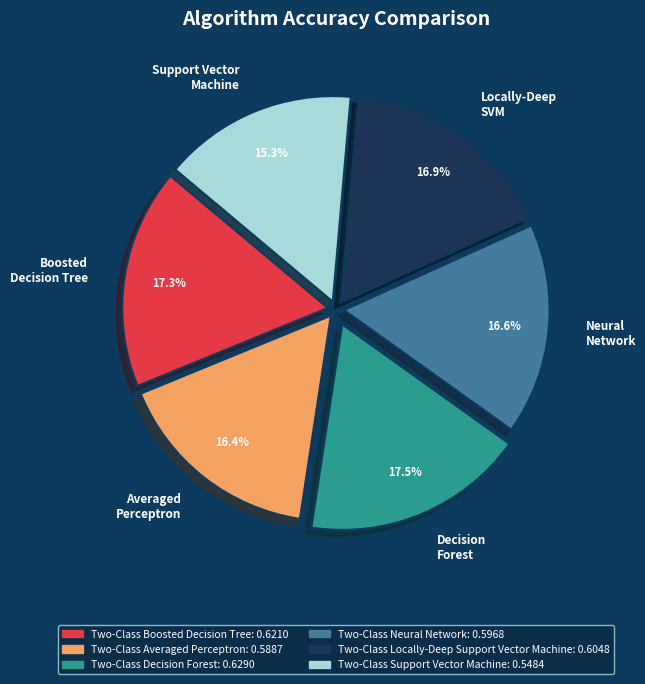

Which category has the smallest portion of the pie?

Support Vector Machine